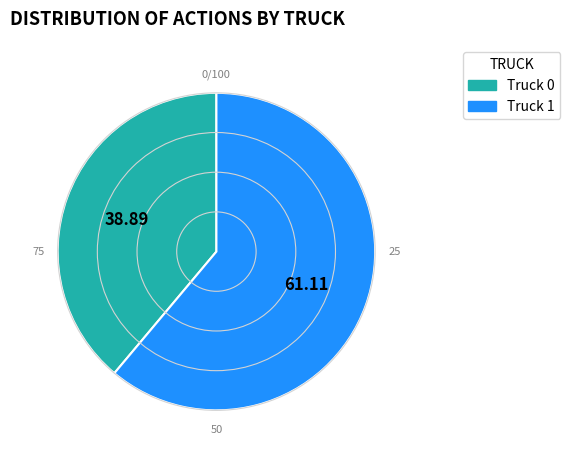

Does Truck 1 represent more than half of the total?

Yes